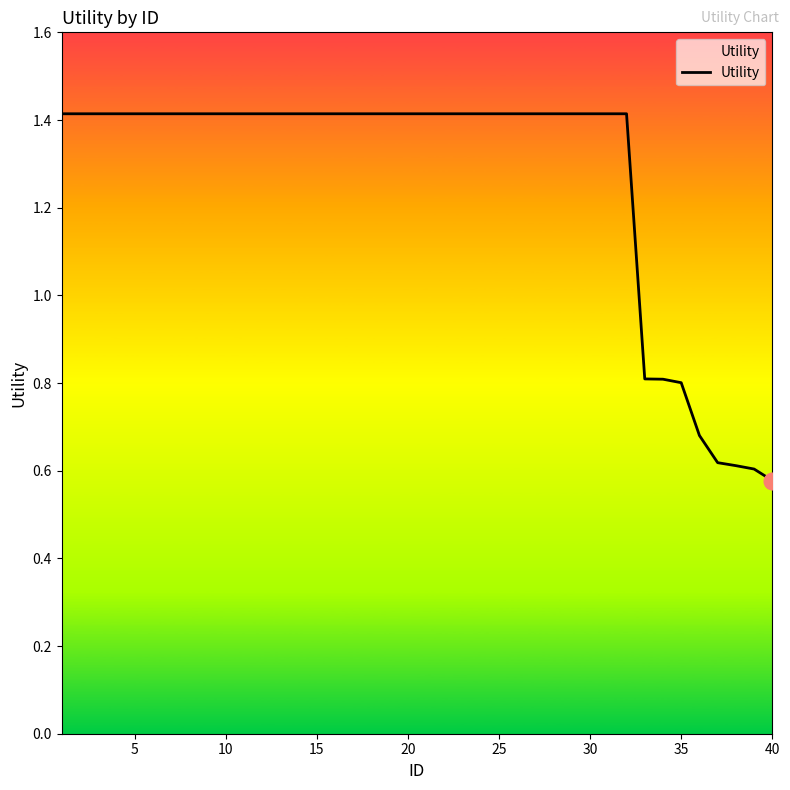

Count the number of categories in the chart.

40